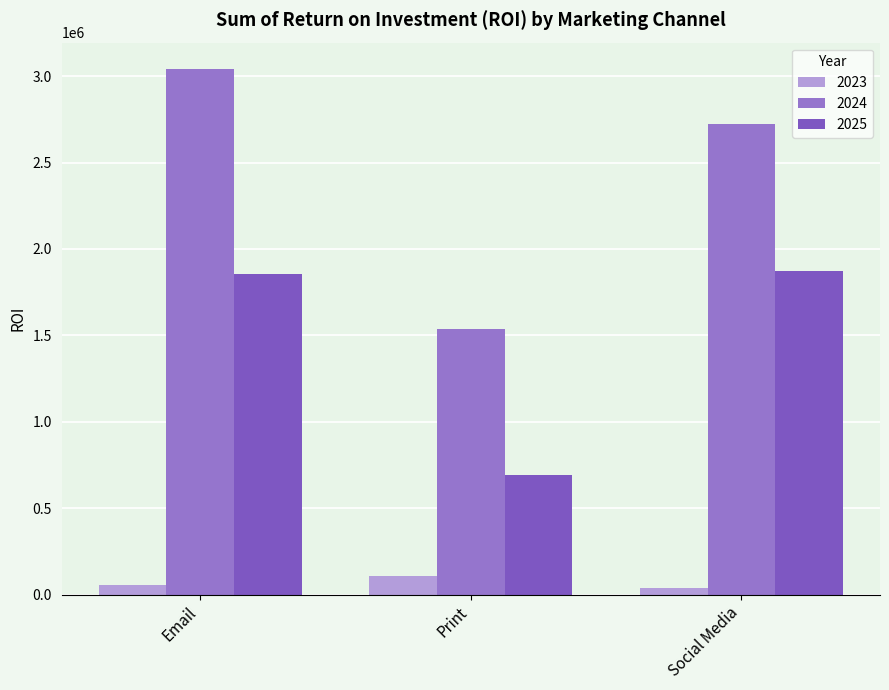

Reading left to right, list all the values displayed in this chart.

2023: Email=57315.2	Print=107663.6	Social Media=38818.2
2024: Email=3041512.1	Print=1535403.0	Social Media=2723069.7
2025: Email=1857066.7	Print=689557.6	Social Media=1873324.2